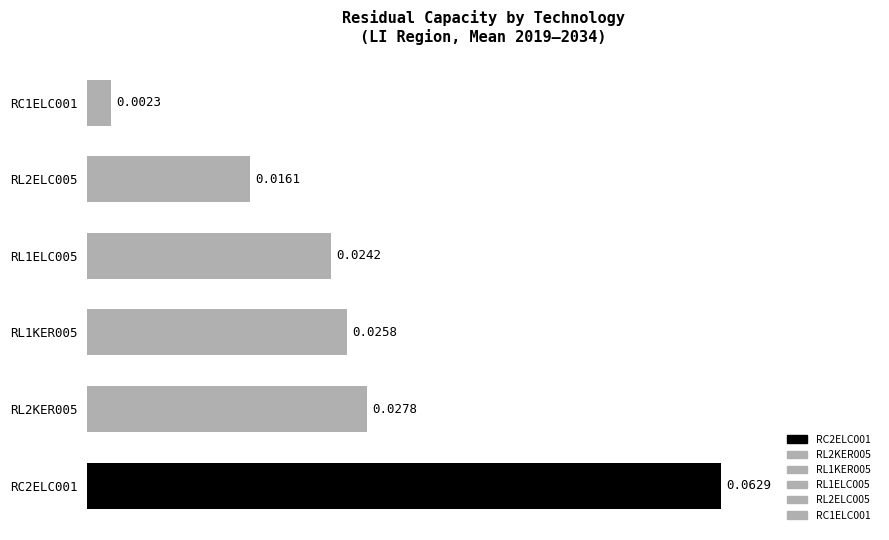

Which has a higher value, RL1ELC005 or RC2ELC001?

RC2ELC001